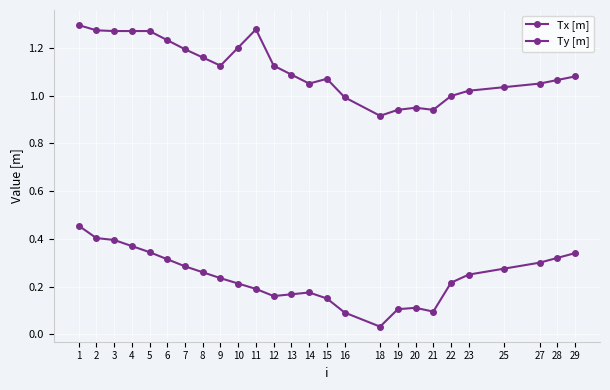

What is the approximate value of Tx [m] at 15?

1.1